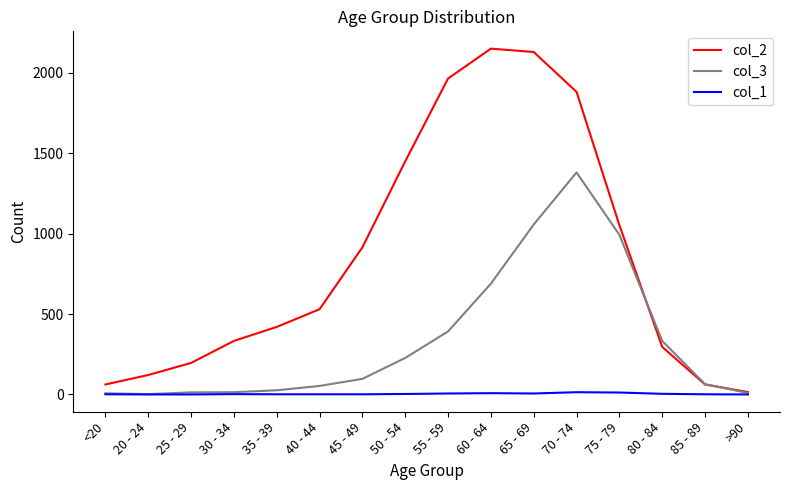

True or false: col_2 has a value of 1053 at 75 - 79.

True